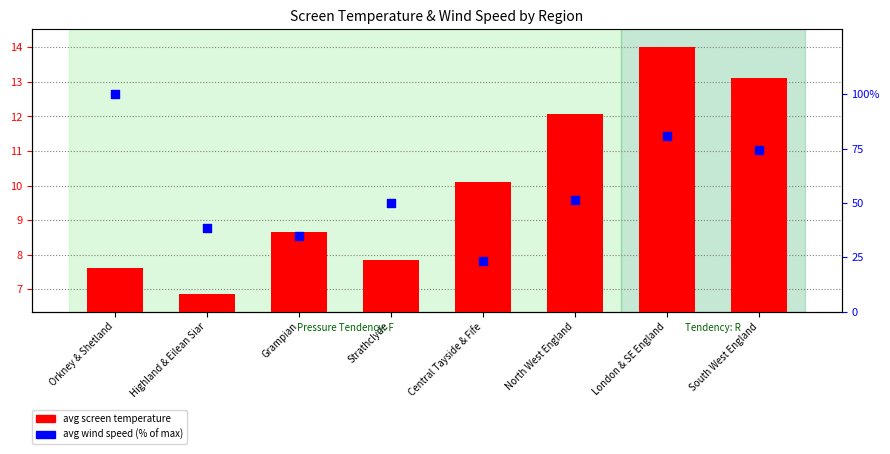

What are all the series names shown in the legend?

avg screen temperature, avg wind speed (% of max)